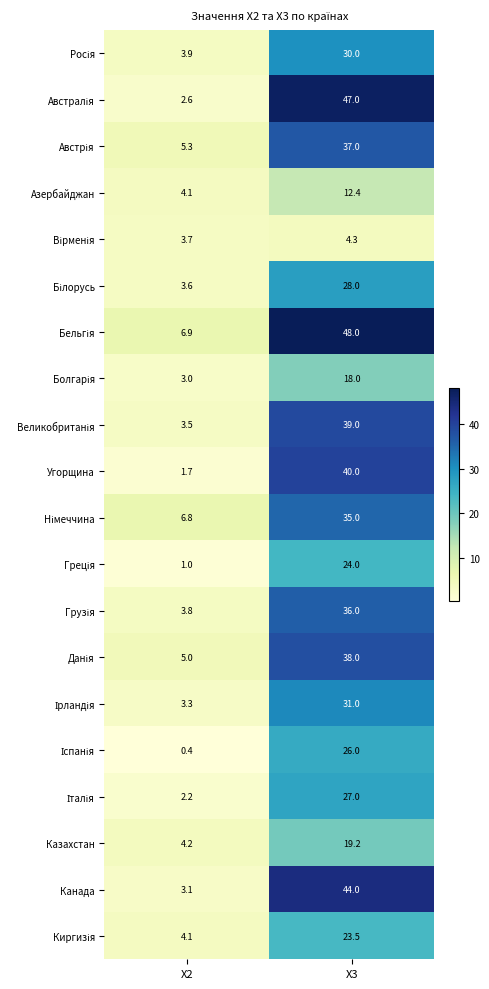

The value of Казахстан at X3 is 32.3. True or false?

False